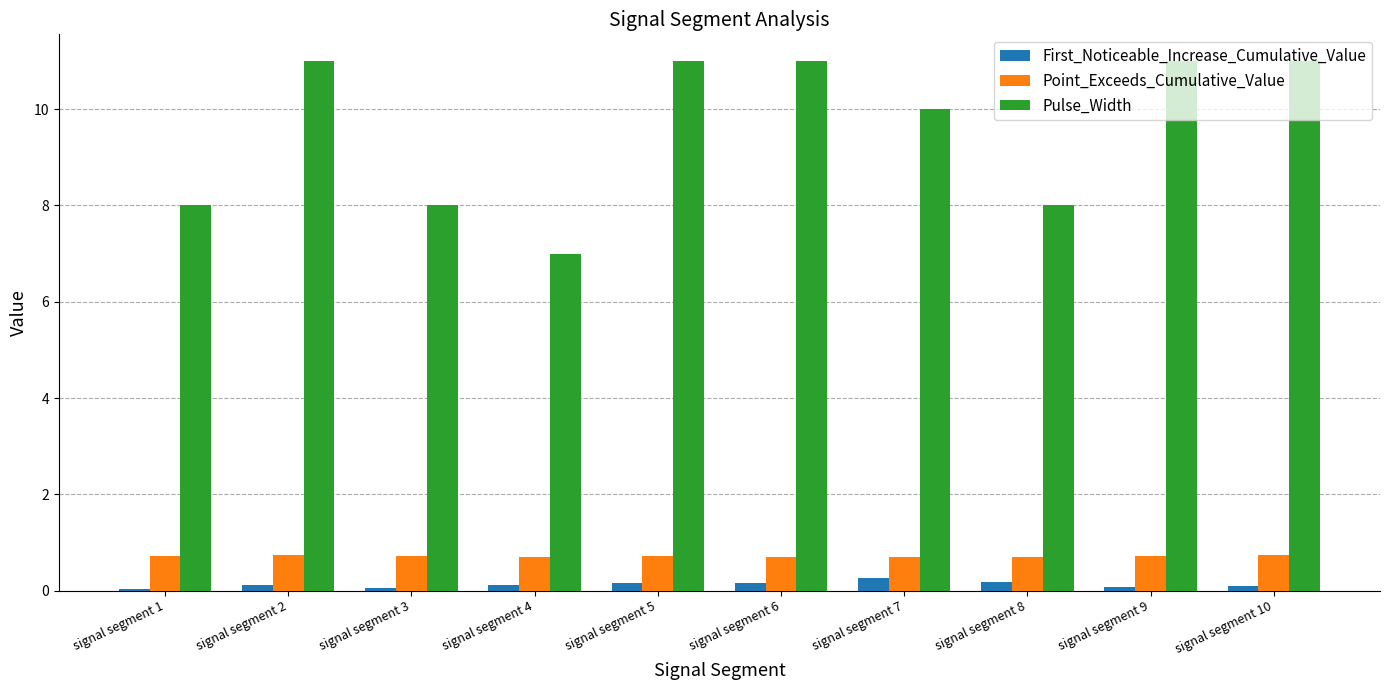

Count the Pulse_Width values in the range 8 to 11.

9